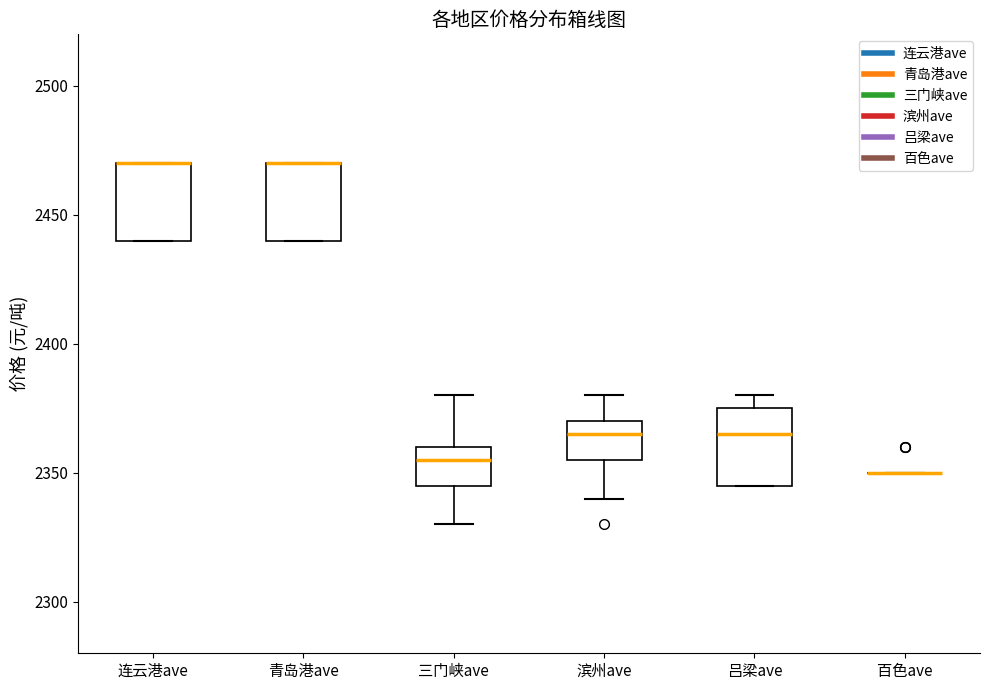

Reading left to right, read every box against the y-axis: the position of its median line, the range the box covers, and the ends of its whiskers. The values are not printed on the chart, so give them approximately, as read against the axis.

连云港ave: median 2470 (drawn on the box's upper edge), box 2440 to 2470, whiskers 2440 to 2470
青岛港ave: median 2470 (drawn on the box's upper edge), box 2440 to 2470, whiskers 2440 to 2470
三门峡ave: median 2355, box 2345 to 2360, whiskers 2330 to 2380
滨州ave: median 2365, box 2355 to 2370, whiskers 2340 to 2380
吕梁ave: median 2365, box 2345 to 2375, whiskers 2345 to 2380
百色ave: box collapsed to a line at 2350, whiskers 2350 to 2350